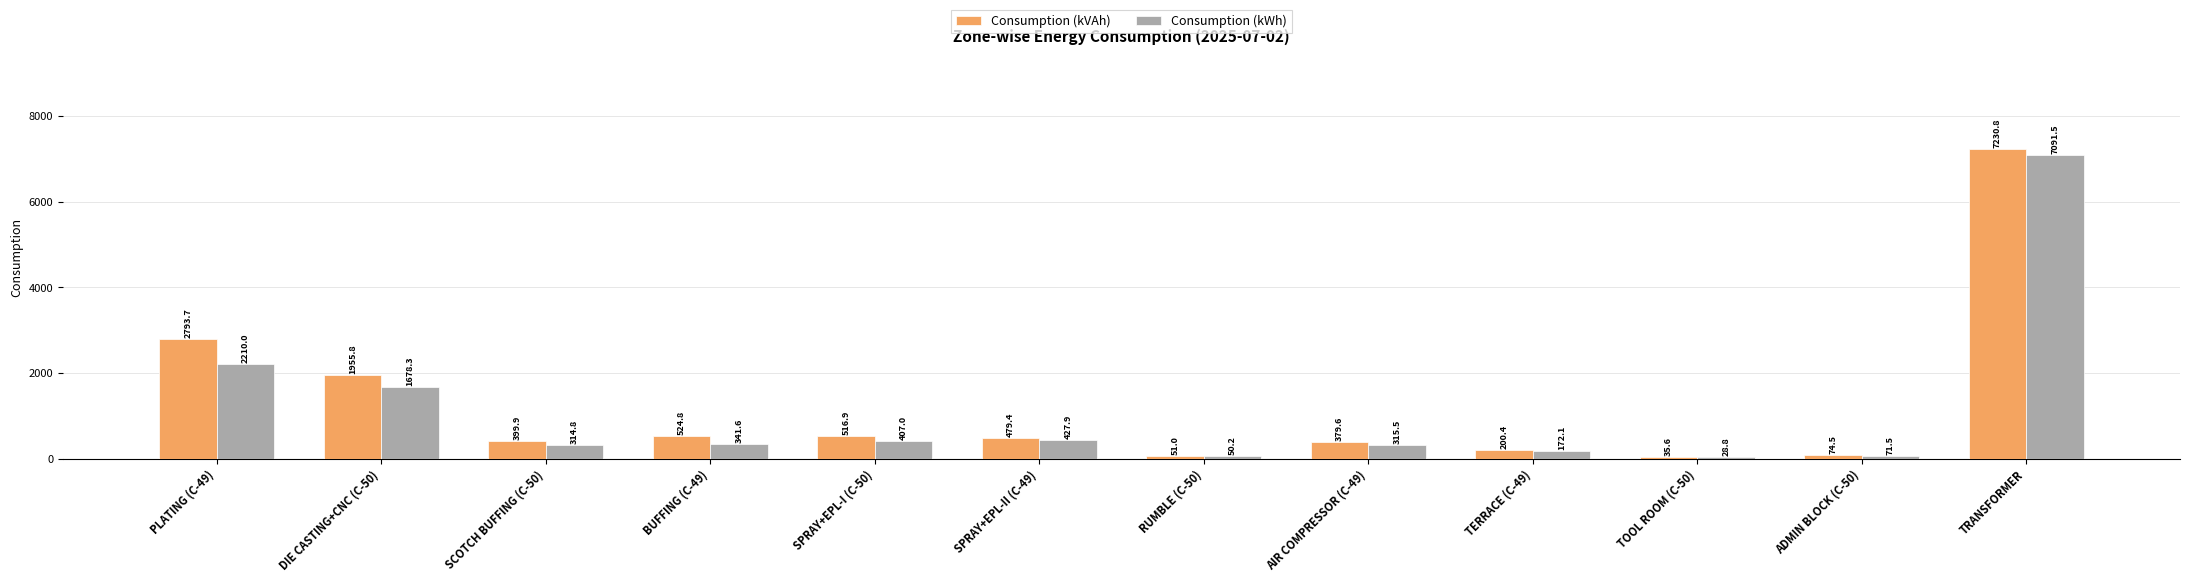

What is the value of the Consumption (kVAh) bar at the 12th from the left?

7230.8